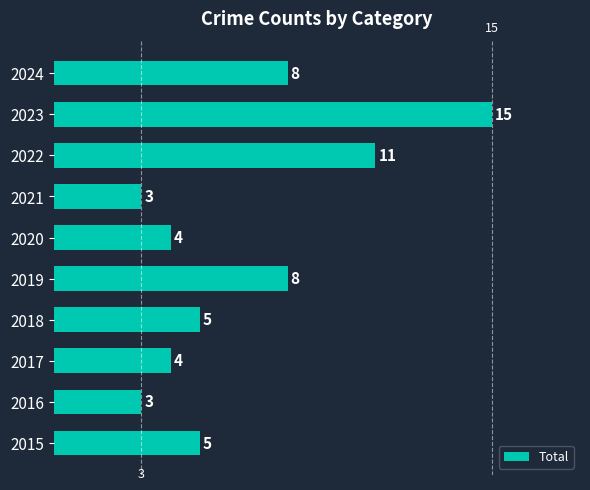

What value does the data have at 2023, to the nearest 10?

20